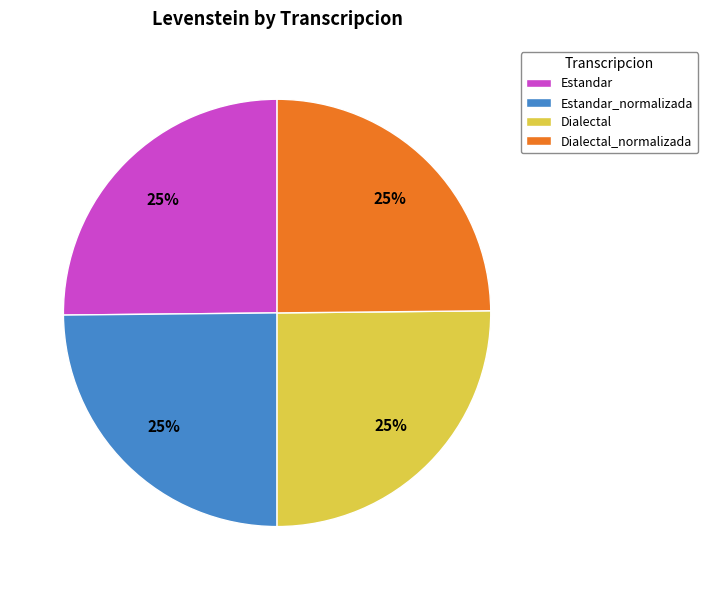

Does Estandar account for over 50% of the chart?

No